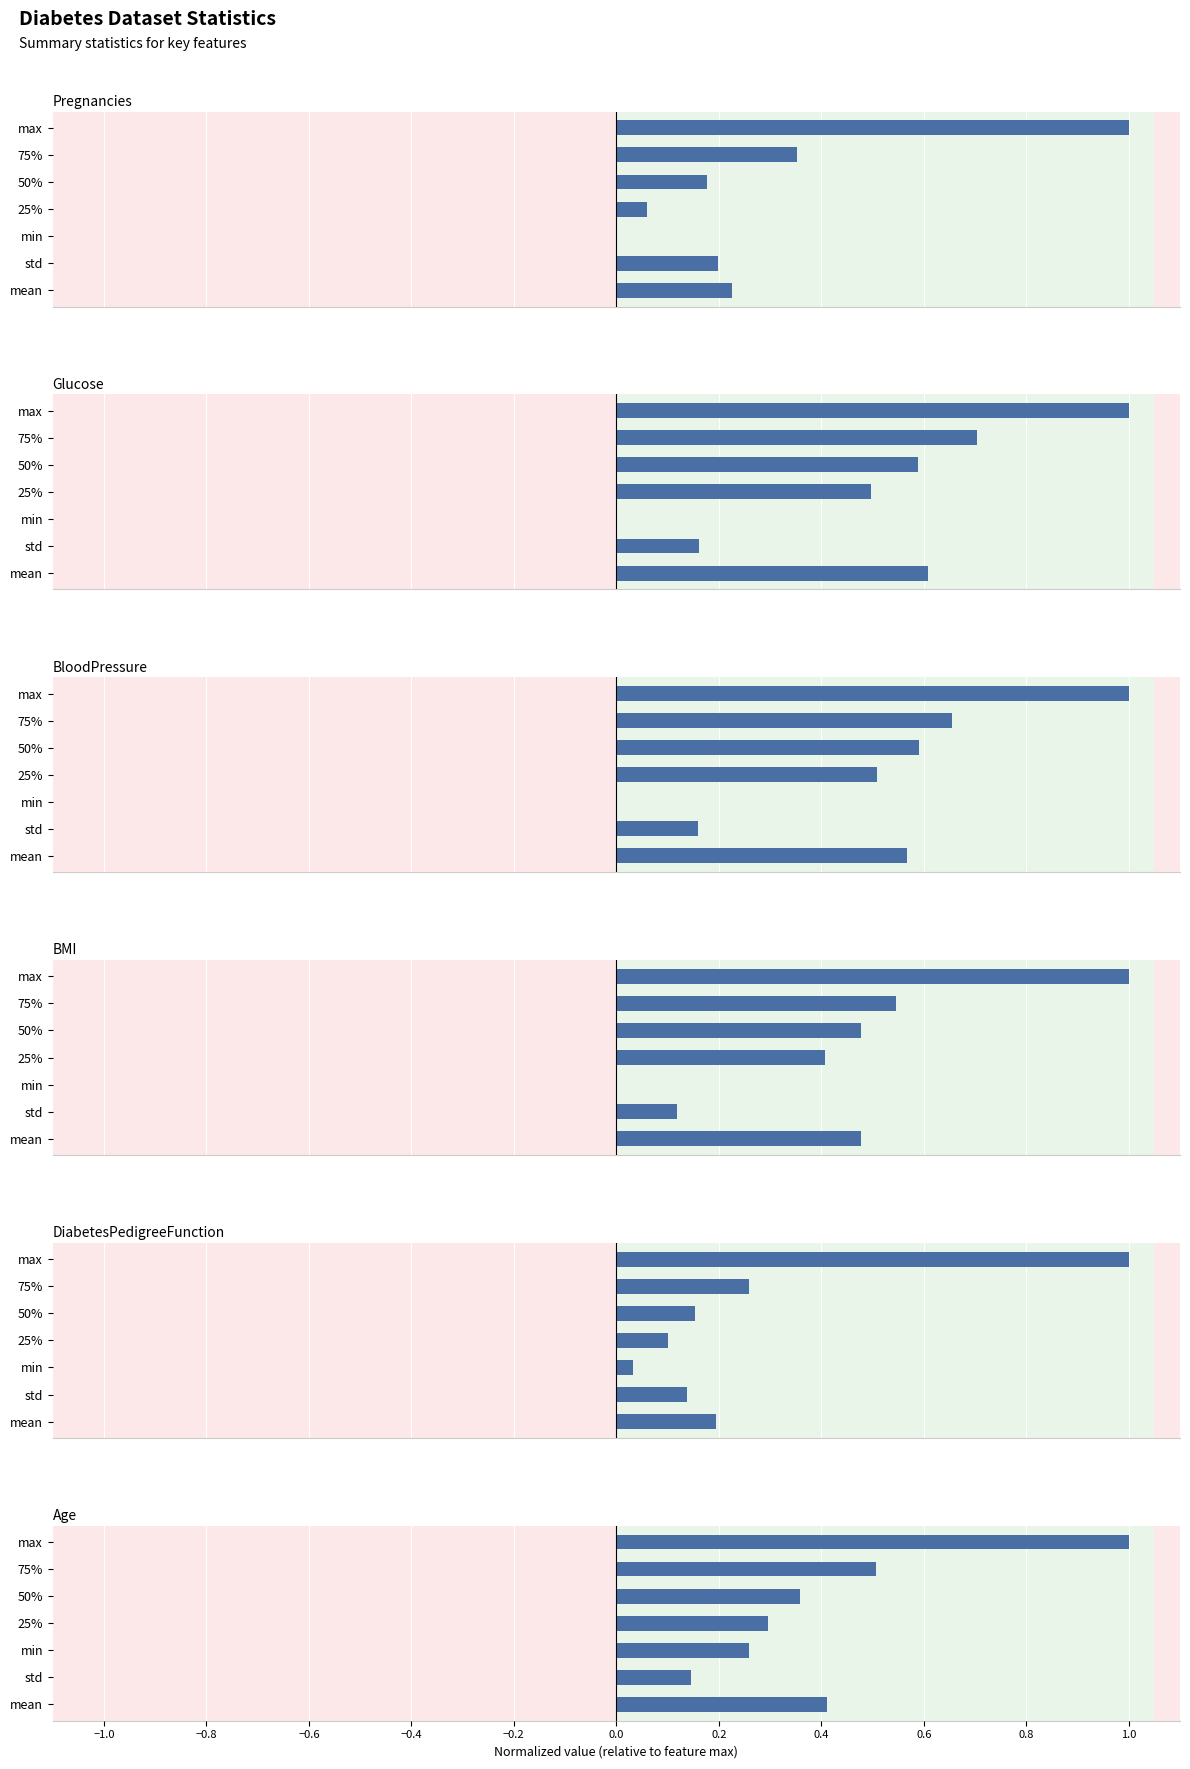

Reading left to right, extract all data points from this chart.

Pregnancies: 0.2	0.2	0.0	0.1	0.2	0.4	1.0
Glucose: 0.6	0.2	0.0	0.5	0.6	0.7	1.0
BloodPressure: 0.6	0.2	0.0	0.5	0.6	0.7	1.0
BMI: 0.5	0.1	0.0	0.4	0.5	0.5	1.0
DiabetesPedigreeFunction: 0.2	0.1	0.0	0.1	0.2	0.3	1.0
Age: 0.4	0.1	0.3	0.3	0.4	0.5	1.0